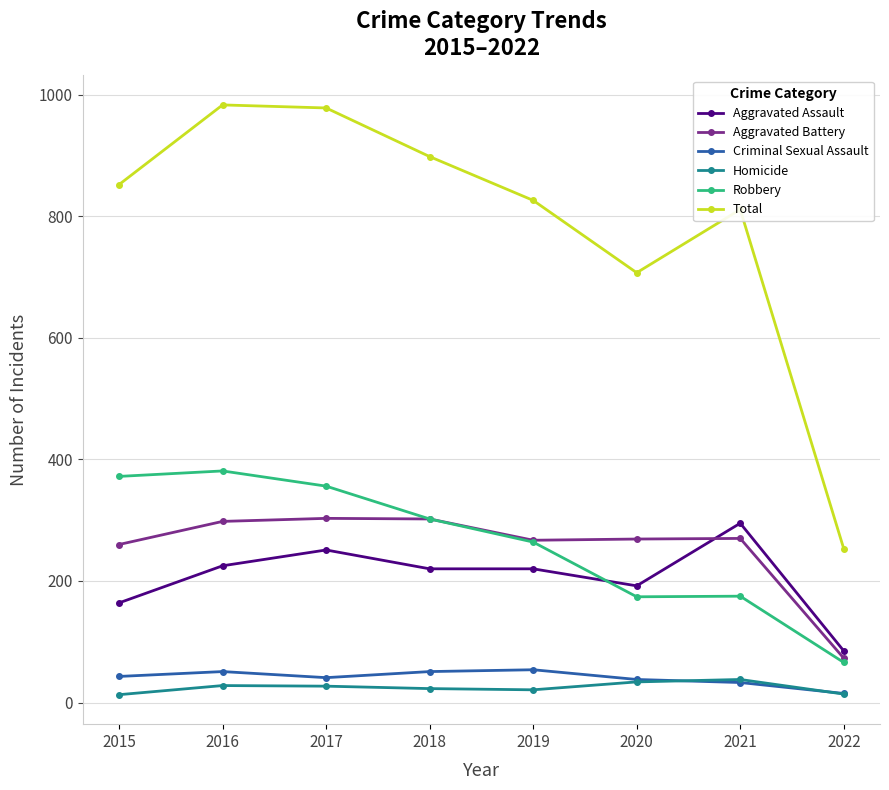

Which series has the largest range (max minus min)?

Total